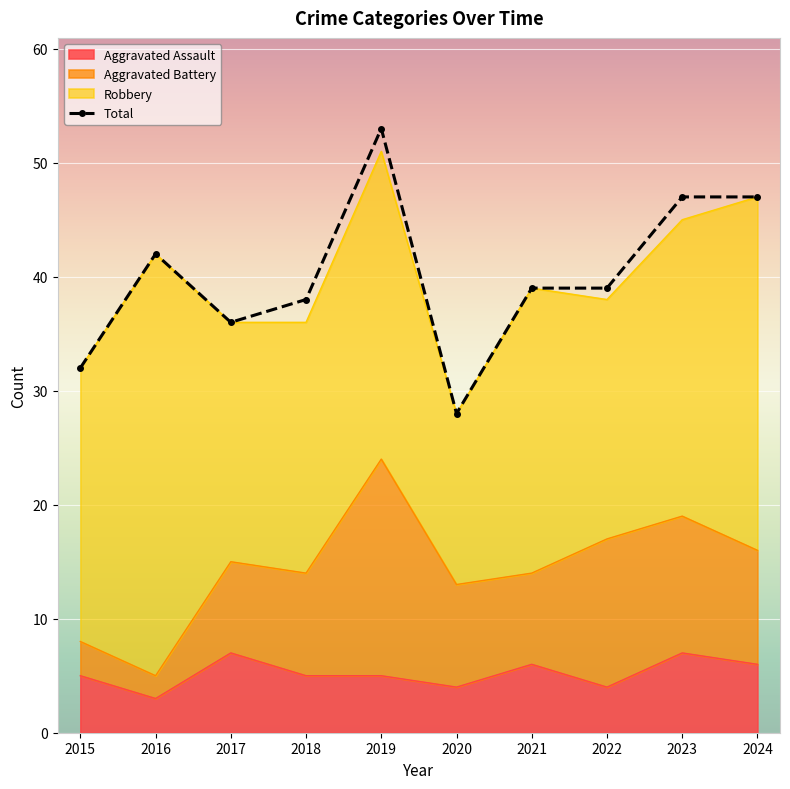

What value does the data have at 2018, to the nearest 5?

40